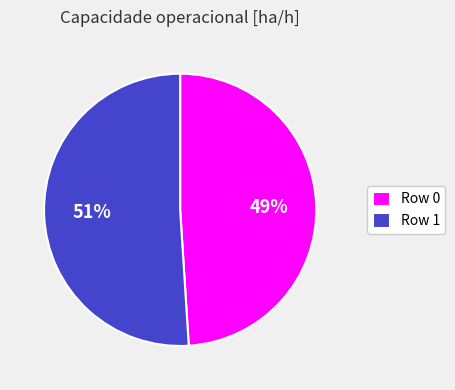

Do Row 1 and Row 0 together represent more than half of the pie?

Yes